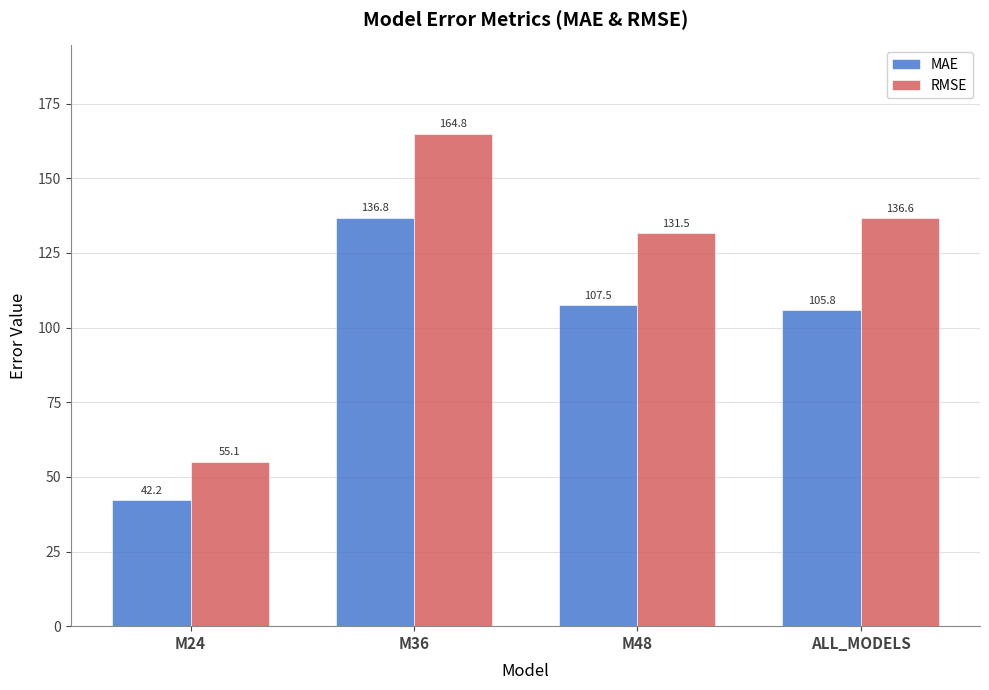

What position from the right is M48?

2